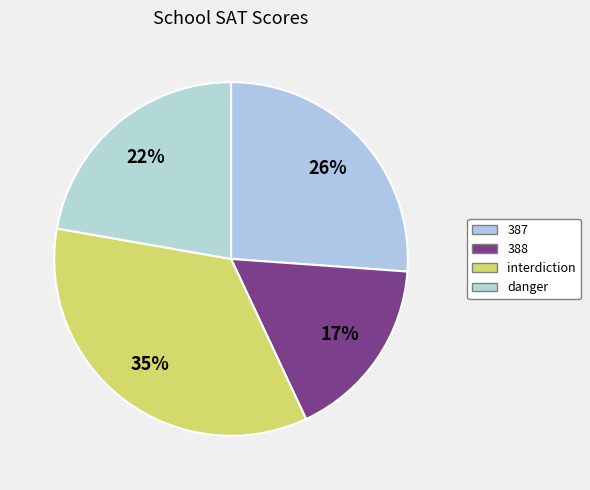

How many segments does this pie chart have?

4